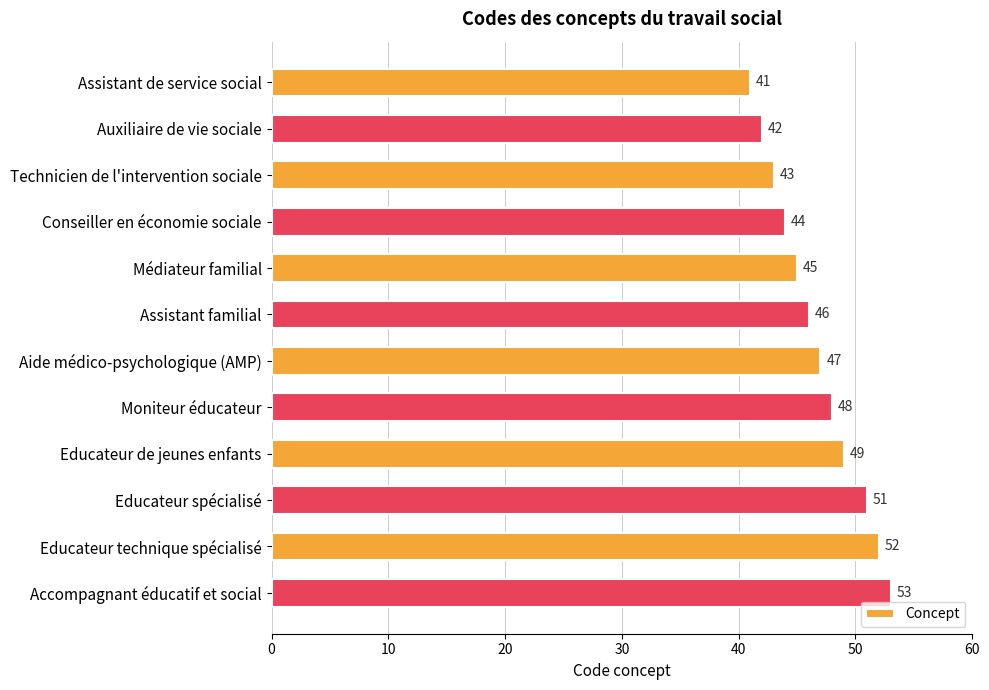

At which label is the value closest to 47?

Aide médico-psychologique (AMP)